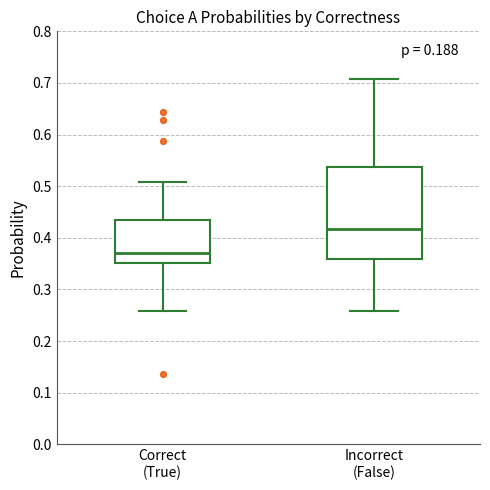

Which box has the lowest median line?

Correct (True)